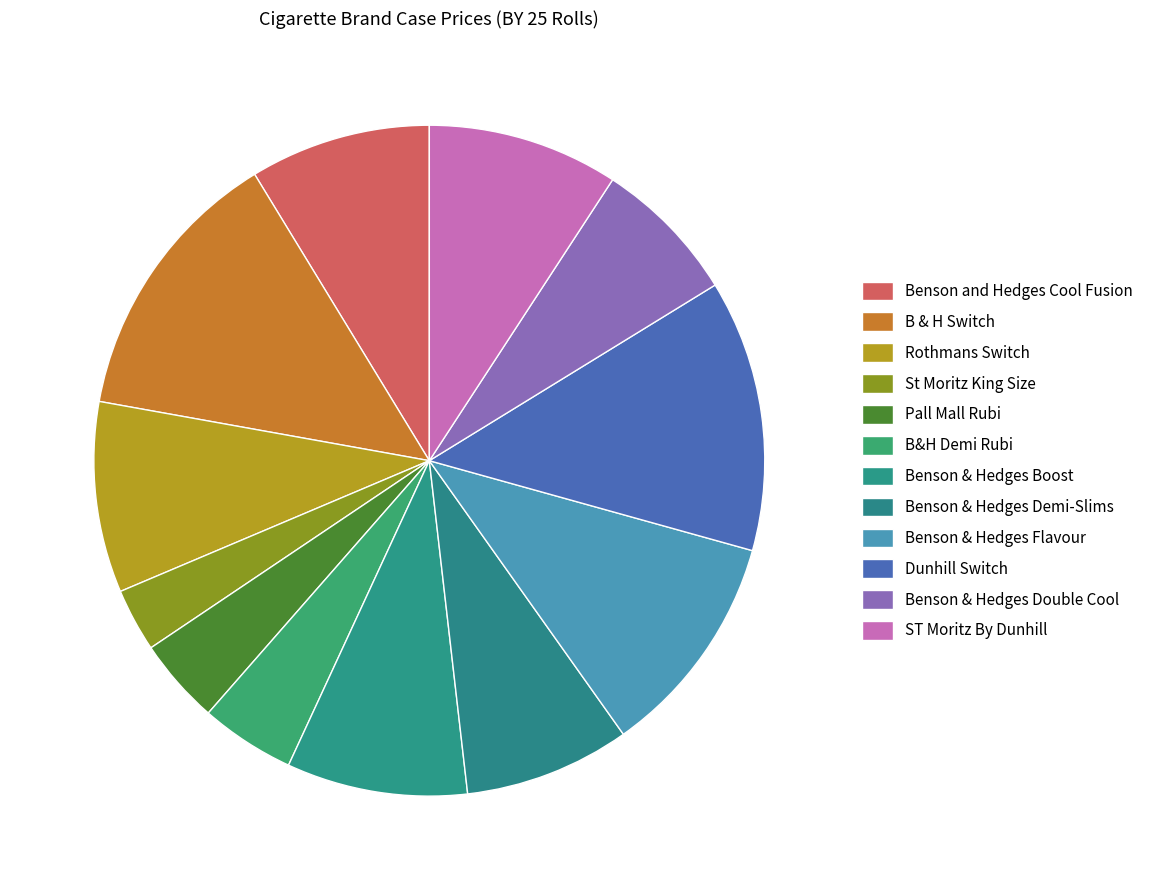

How many segments does this pie chart have?

12